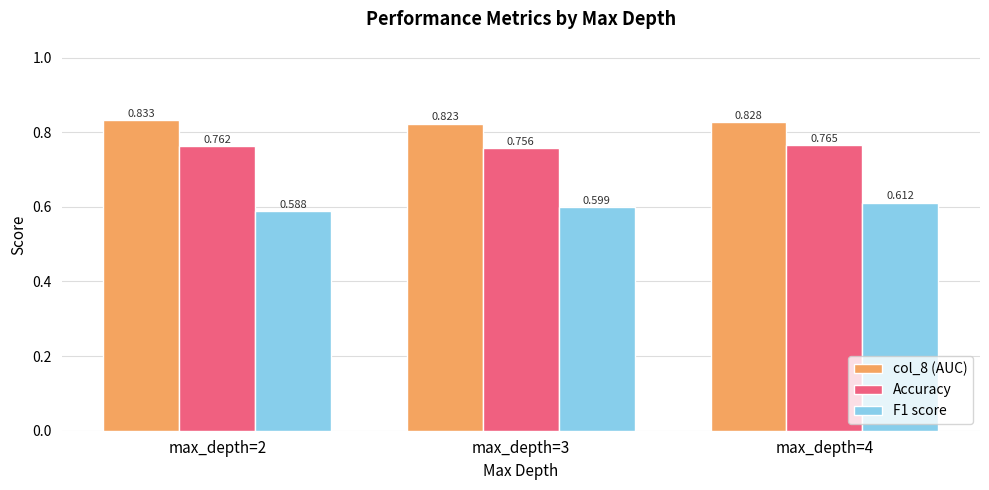

Is the value of F1 score at max_depth=3 greater than the value of col_8 (AUC) at max_depth=3?

No